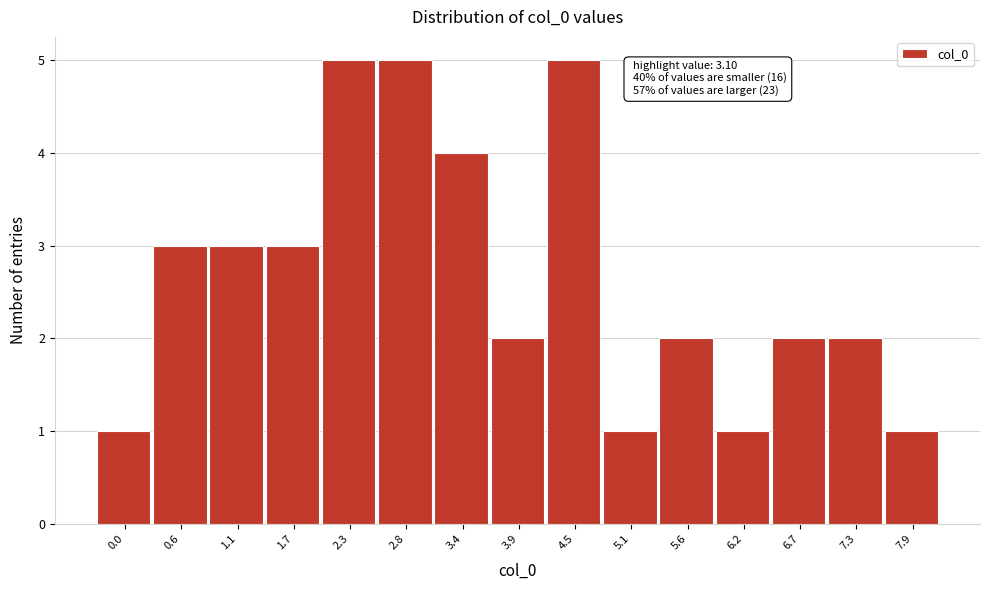

Reading left to right, transcribe all the data shown in this chart.

0.0=1	0.6=3	1.1=3	1.7=3	2.3=5	2.8=5	3.4=4	3.9=2	4.5=5	5.1=1	5.6=2	6.2=1	6.7=2	7.3=2	7.9=1